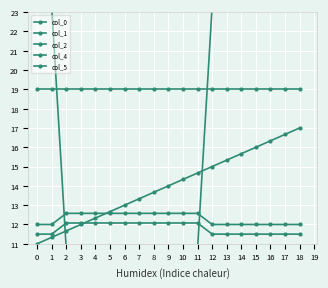

What is the maximum value for col_2?

12.1